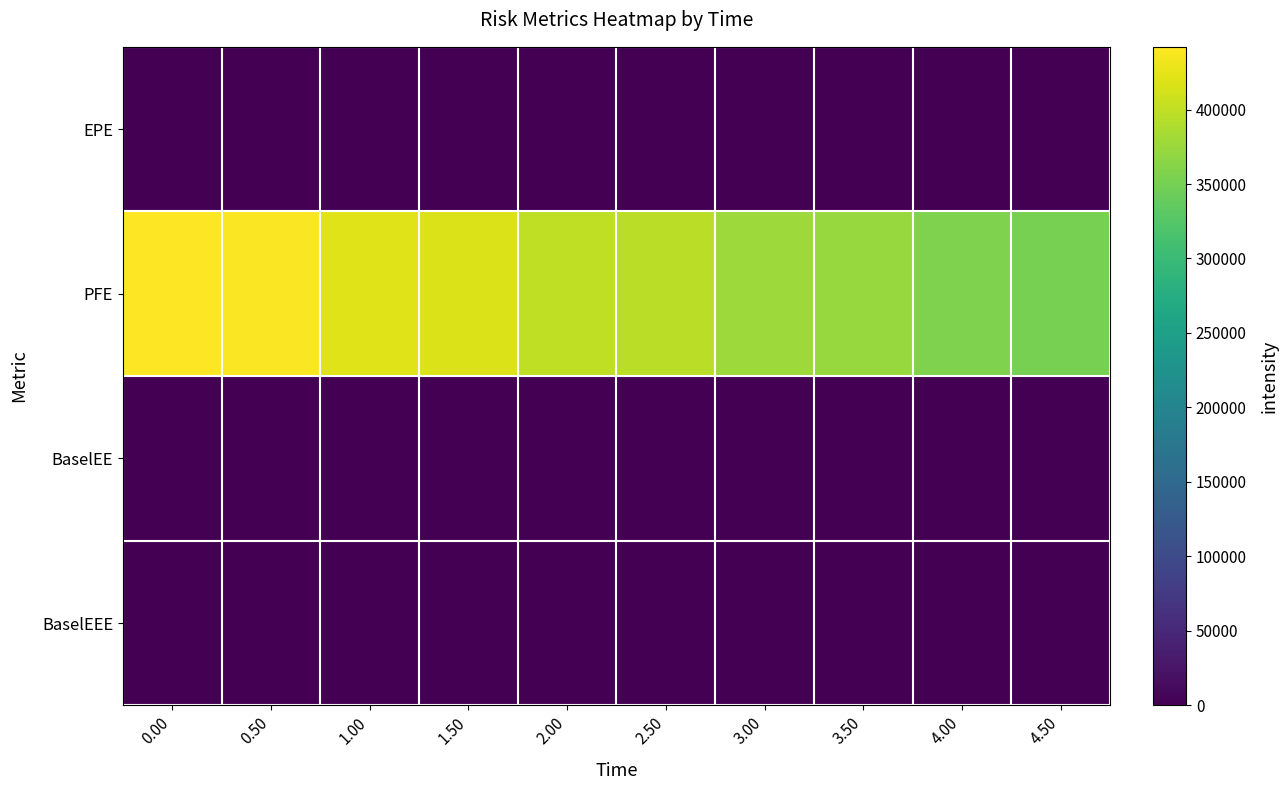

Reading left to right, list all the values displayed in this chart.

EPE: 0.00=0	0.50=0	1.00=0	1.50=0	2.00=0	2.50=0	3.00=0	3.50=0	4.00=0	4.50=0
PFE: 0.00=442099	0.50=439851	1.00=421275	1.50=418150	2.00=399675	2.50=396194	3.00=377493	3.50=374145	4.00=355763	4.50=352033
BaselEE: 0.00=0	0.50=0	1.00=0	1.50=0	2.00=0	2.50=0	3.00=0	3.50=0	4.00=0	4.50=0
BaselEEE: 0.00=0	0.50=0	1.00=0	1.50=0	2.00=0	2.50=0	3.00=0	3.50=0	4.00=0	4.50=0